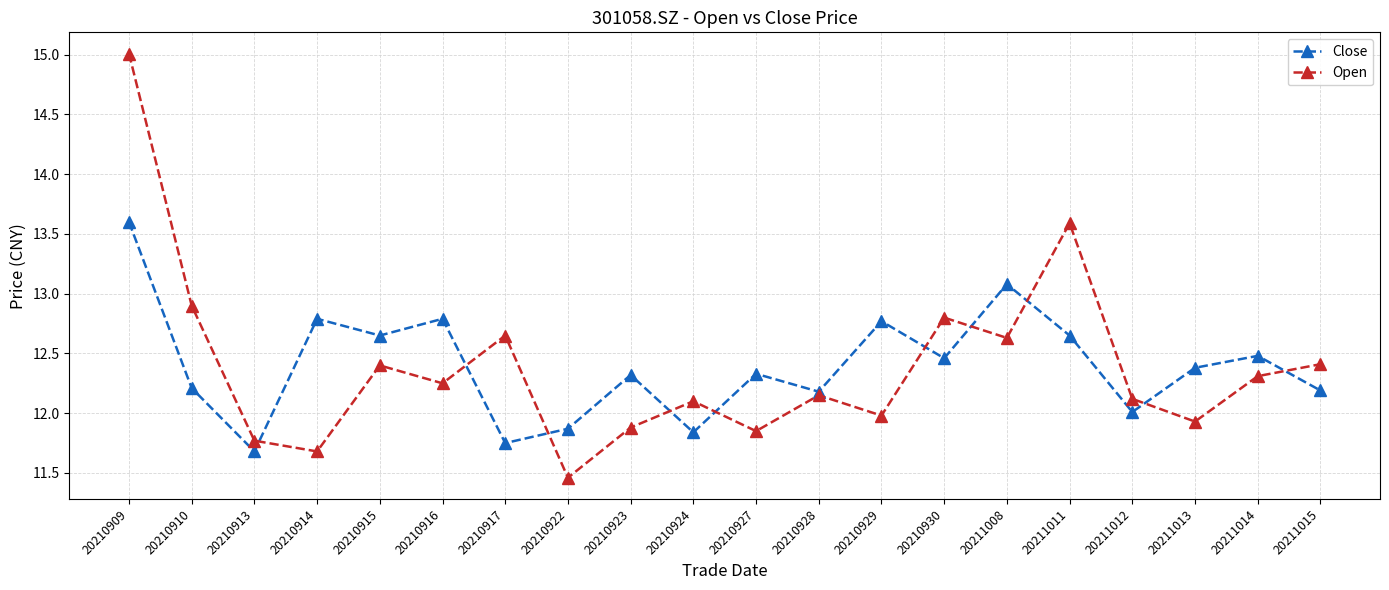

How many interior local valleys does the Close series have?

7